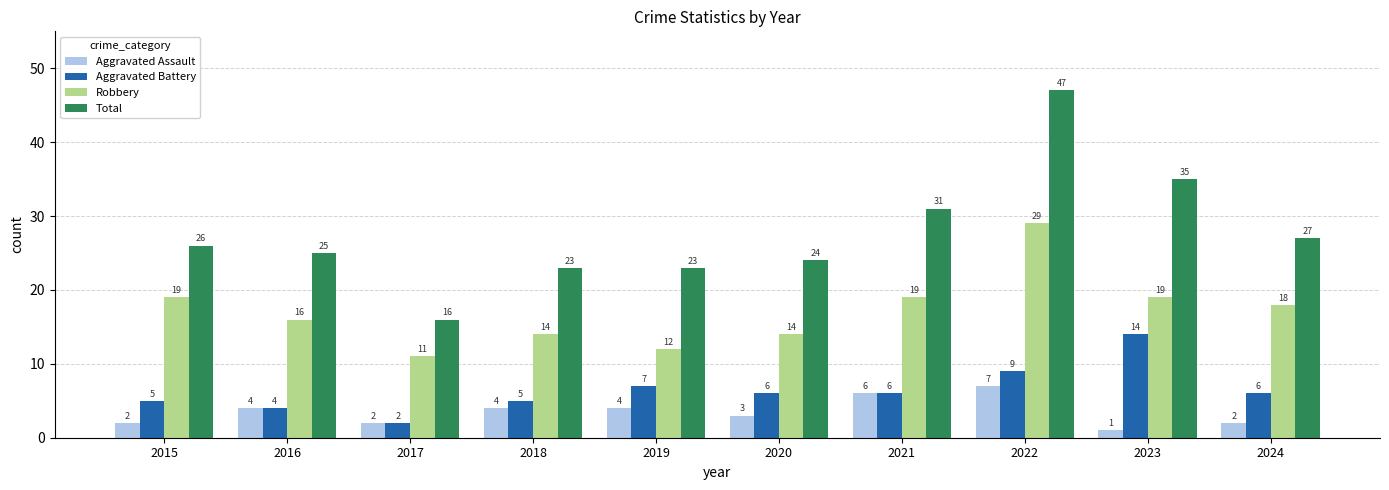

What is the average value of the Aggravated Assault series?

4